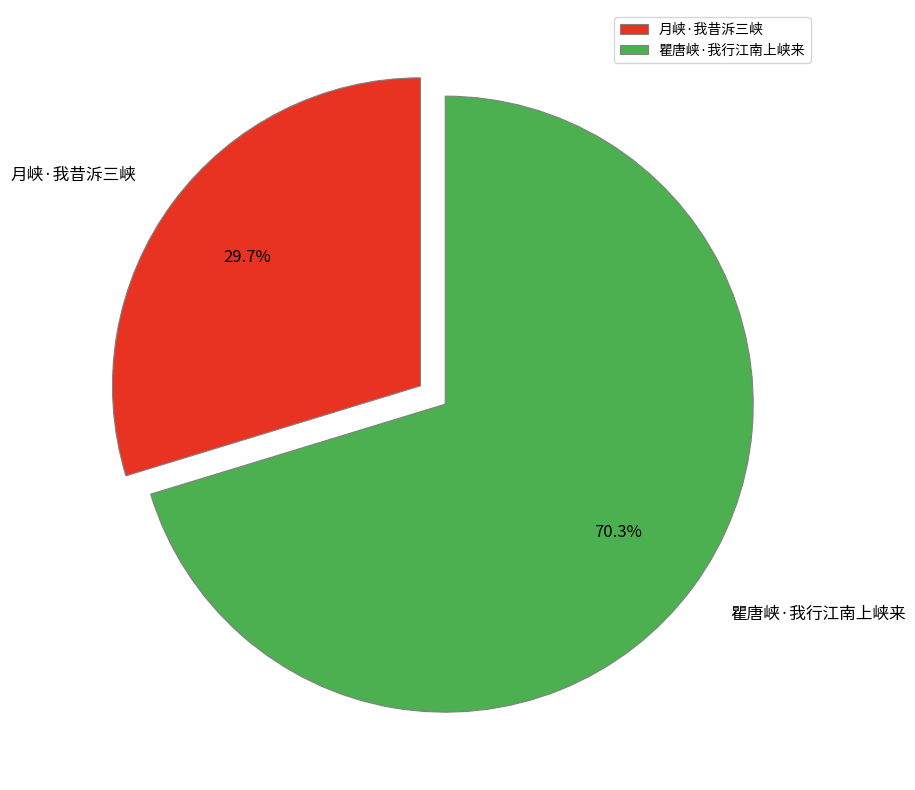

What is the largest slice in the pie chart?

瞿唐峡·我行江南上峡来